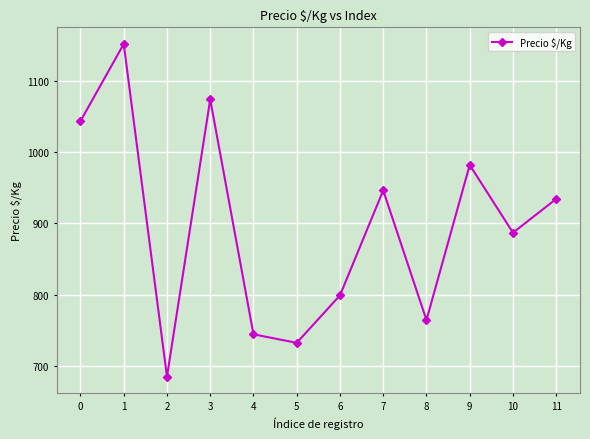

Is this an area chart (filled region under the line)?

No